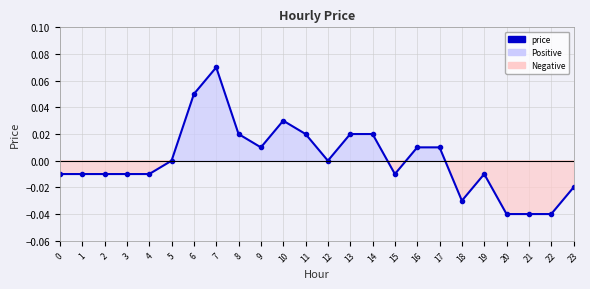

True or false: the data has more than 0 interior local peaks.

True